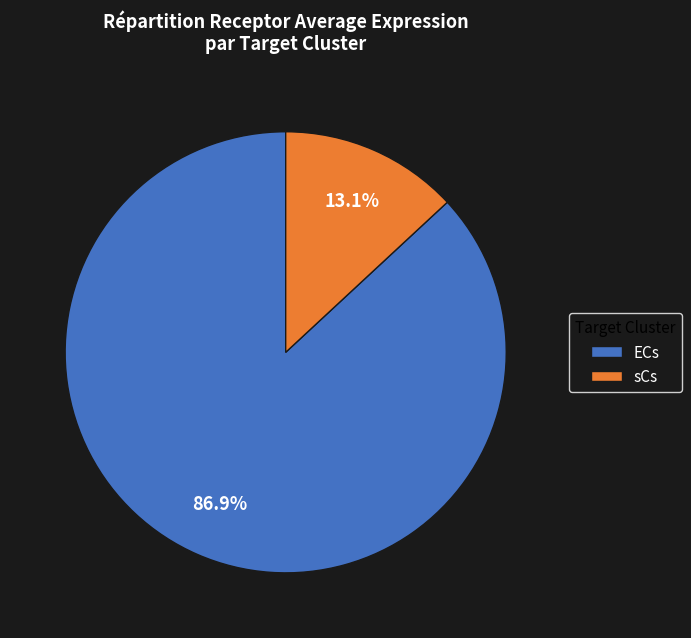

Count the number of slices in the pie.

2